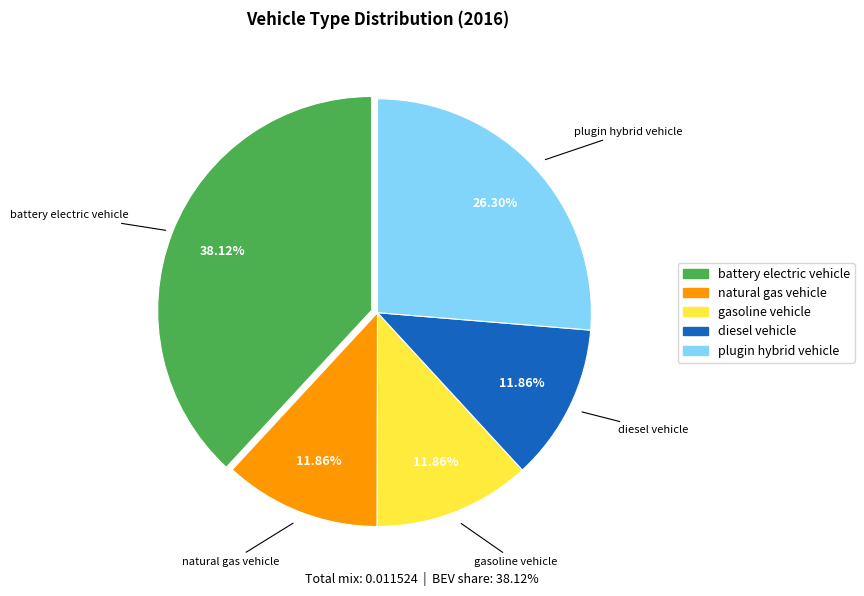

What portion of the pie excludes battery electric vehicle?

61.9%